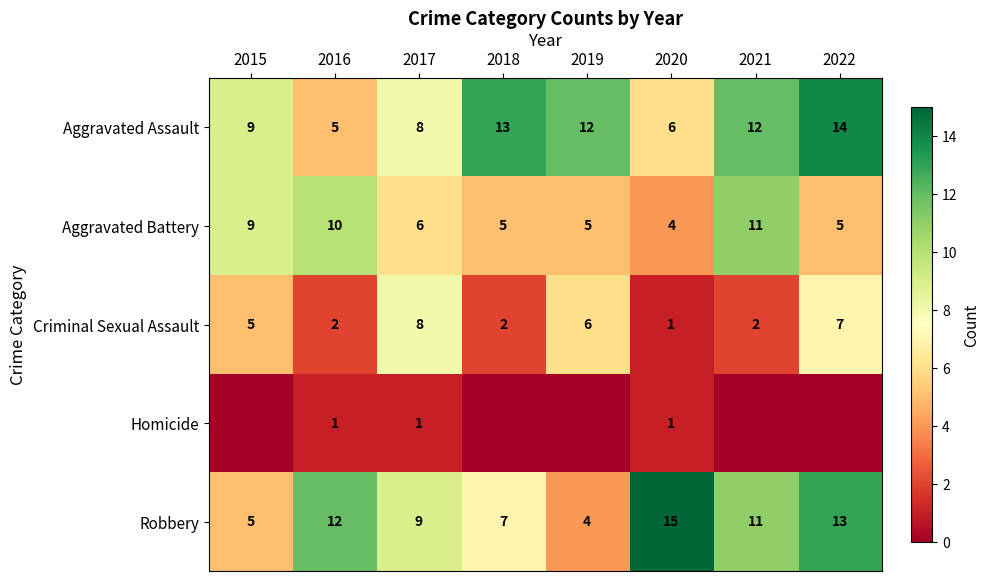

At which label is Aggravated Battery closest to 7?

2017